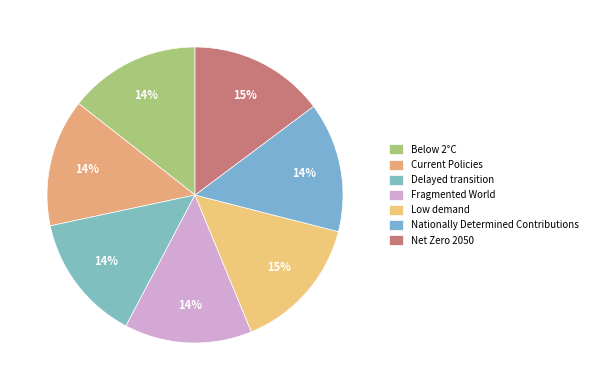

To the nearest percent, what percentage of the pie is Net Zero 2050?

15%